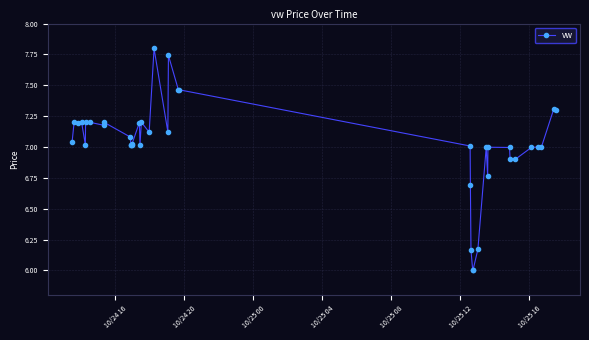

What is the sum of all values?

280.9